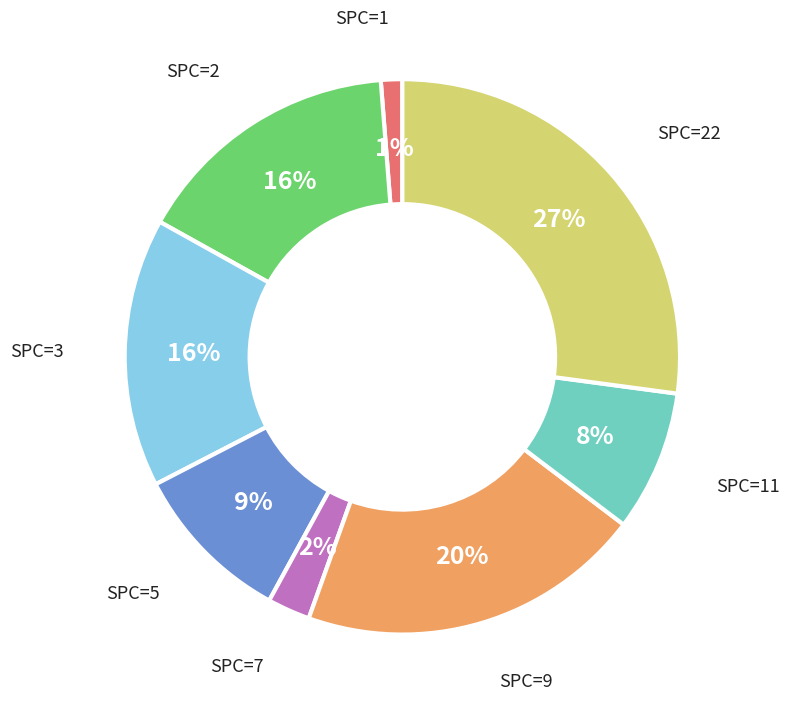

Is the sum of SPC=2 and SPC=5 greater than half?

No